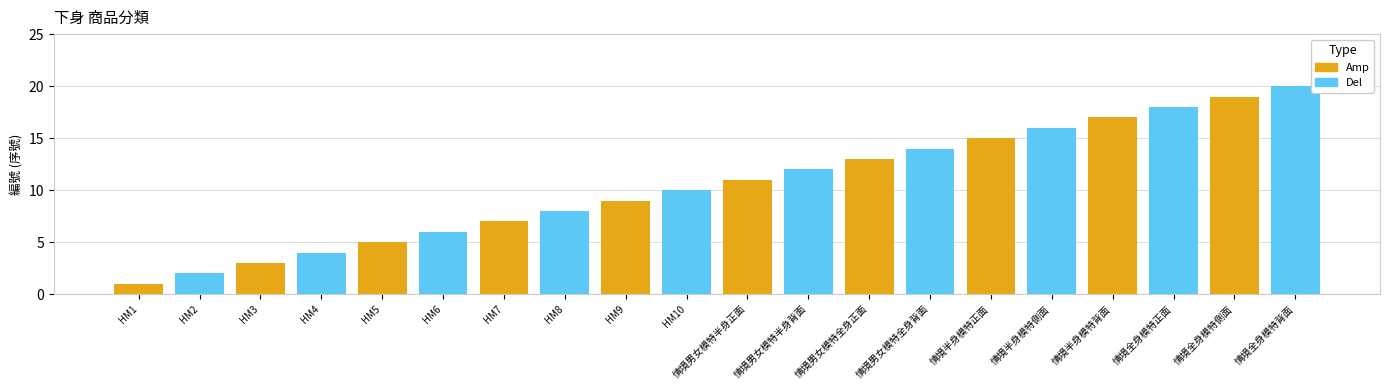

Reading left to right, transcribe all the data shown in this chart.

_HM1_=1	_HM2_=2	_HM3_=3	_HM4_=4	_HM5_=5	_HM6_=6	_HM7_=7	_HM8_=8	_HM9_=9	_HM10_=10	=11	=12	=13	=14	=15	=16	=17	=18	=19	=20